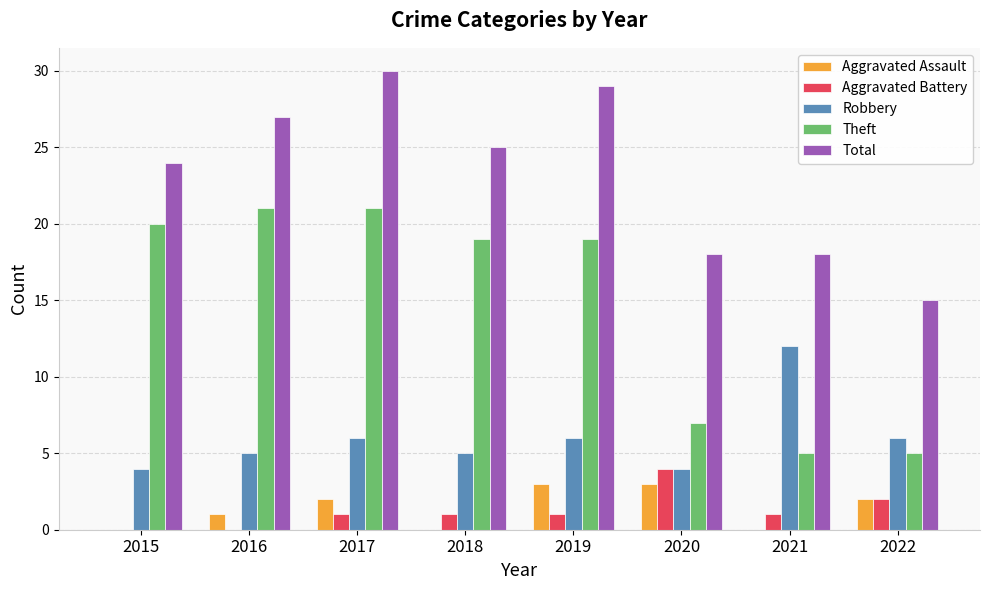

What is the sum of all Aggravated Battery values?

10